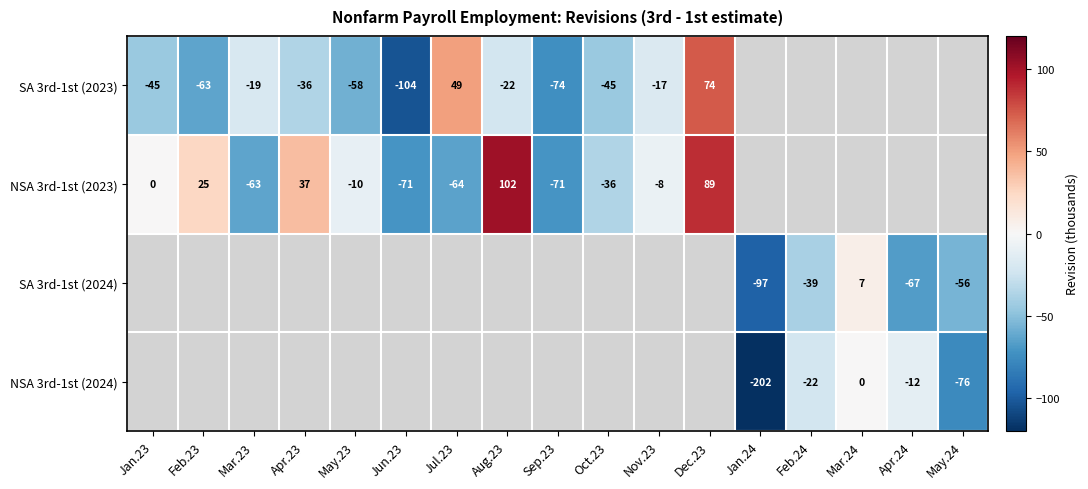

True or false: SA 3rd-1st (2023) has a value of -45 at Jan.23.

True